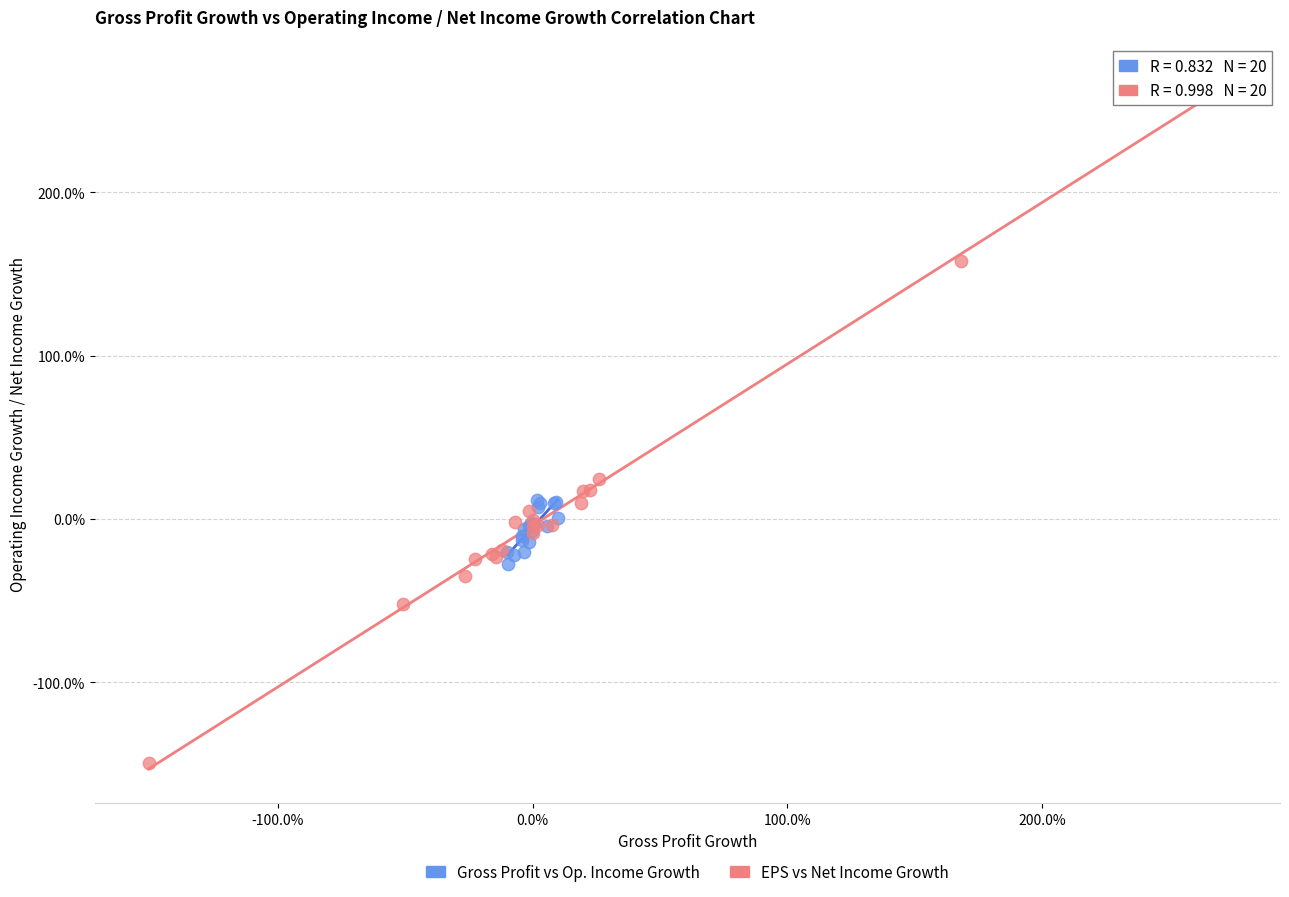

Which series reaches the maximum Y coordinate?

EPS vs Net Income Growth